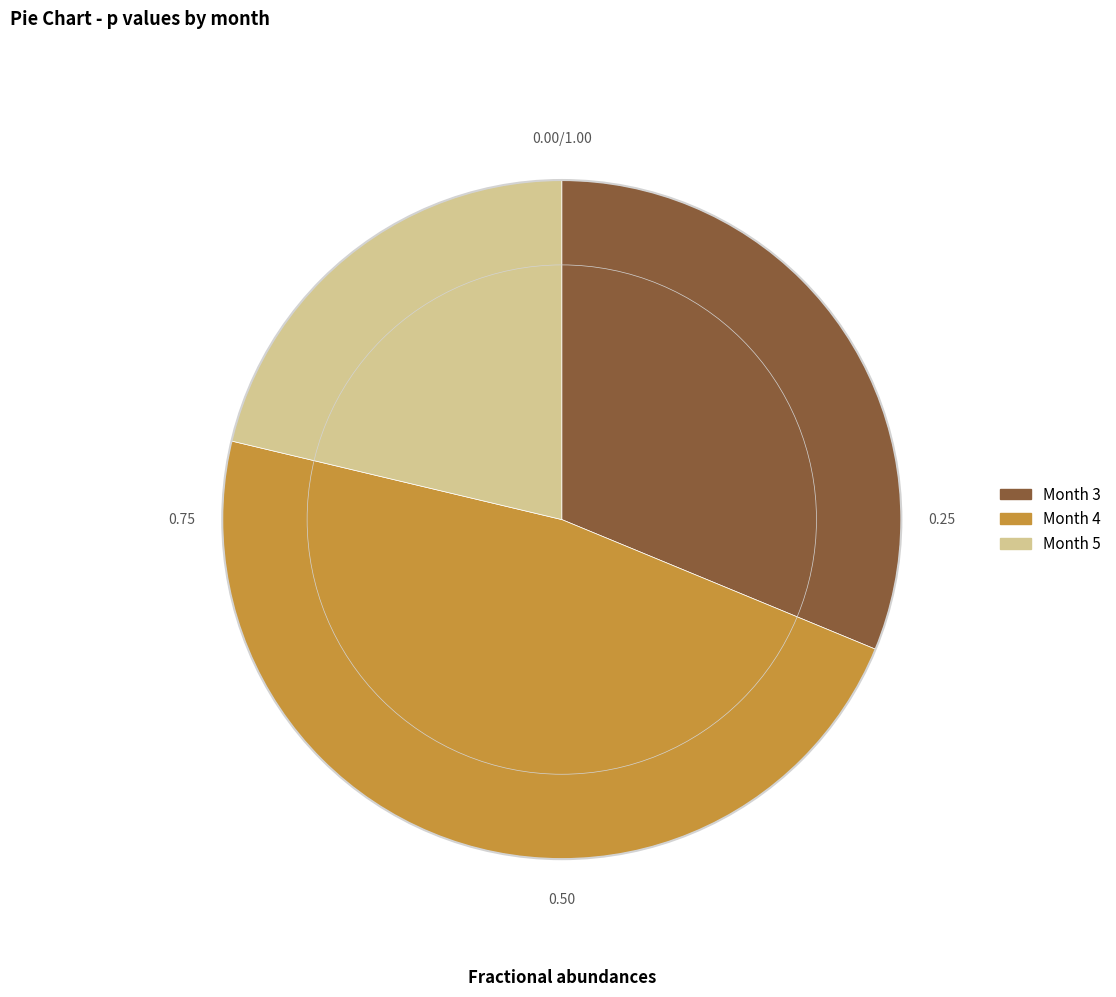

Is there any slice that represents more than half of the pie?

No